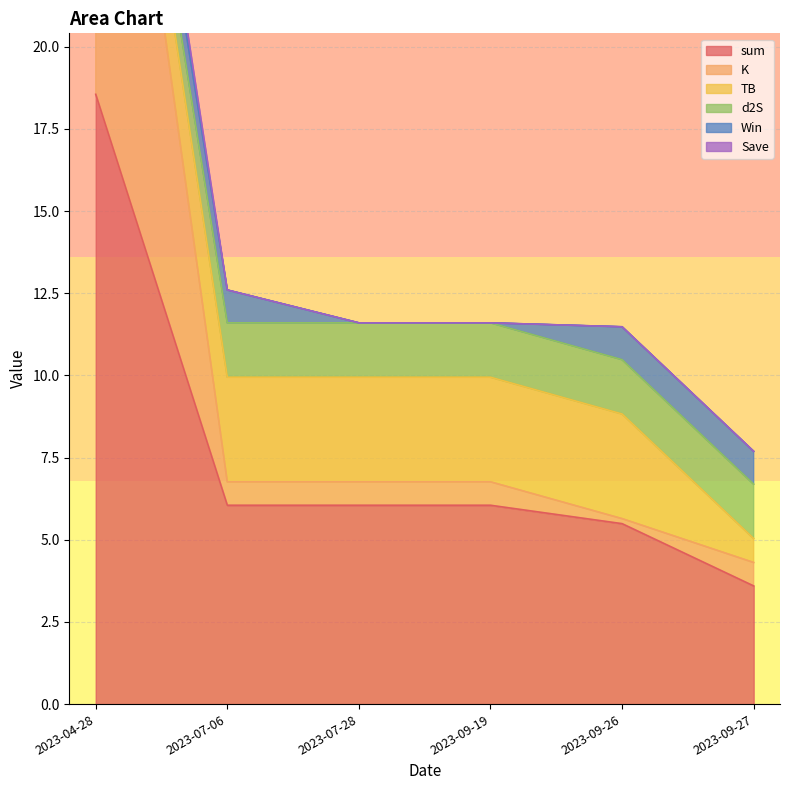

Is it true that sum equals 6.0 at 2023-07-06?

True